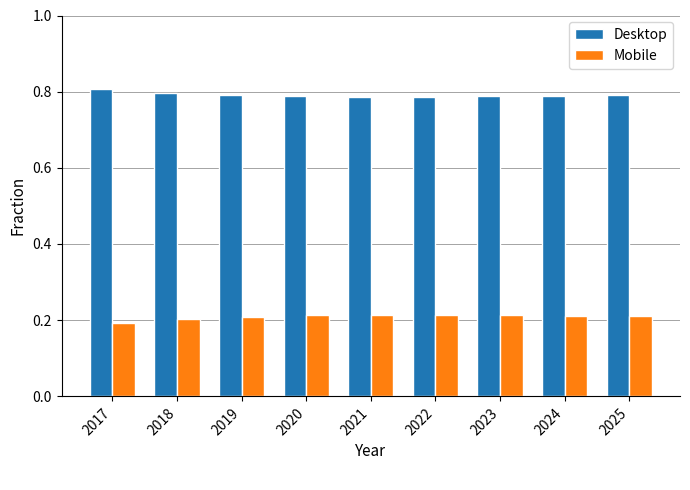

Which label corresponds to the largest value in the chart?

2017